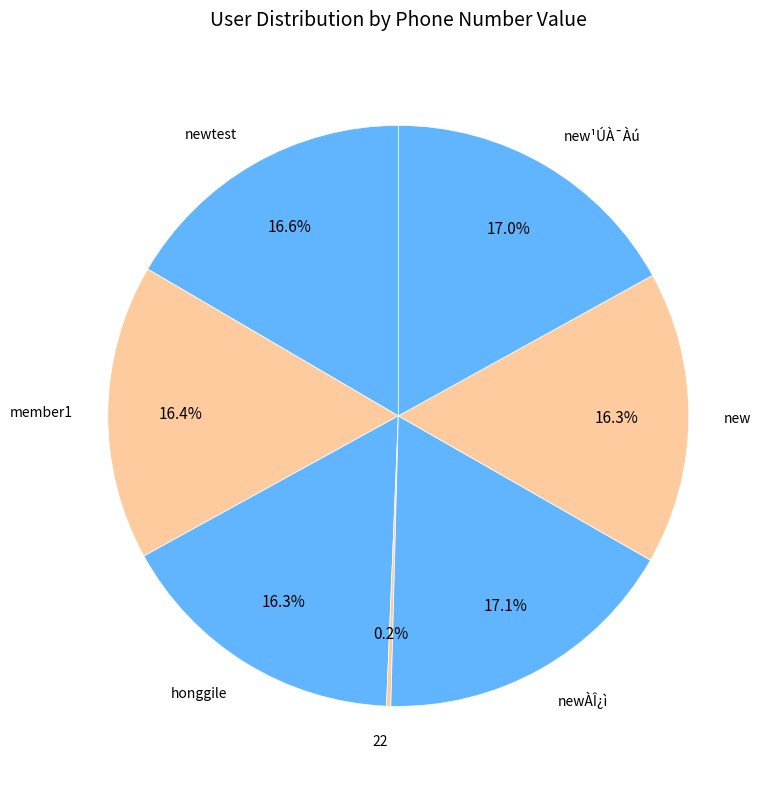

Does new represent more than half of the total?

No